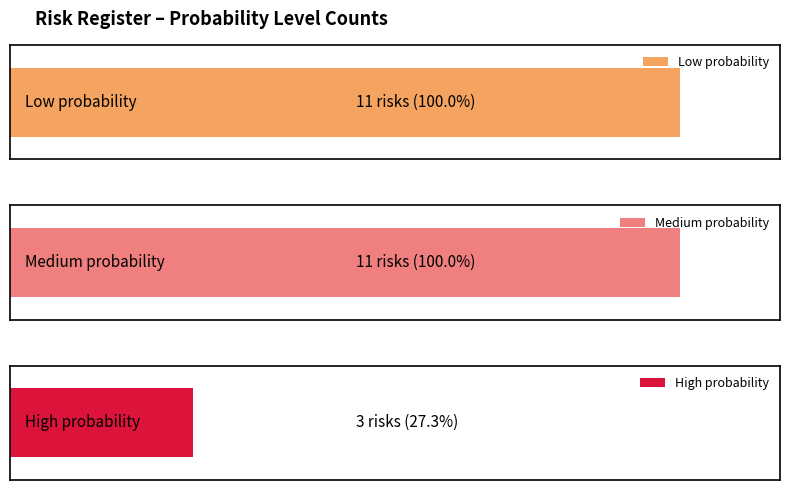

The value of High at Medium is 0. True or false?

False